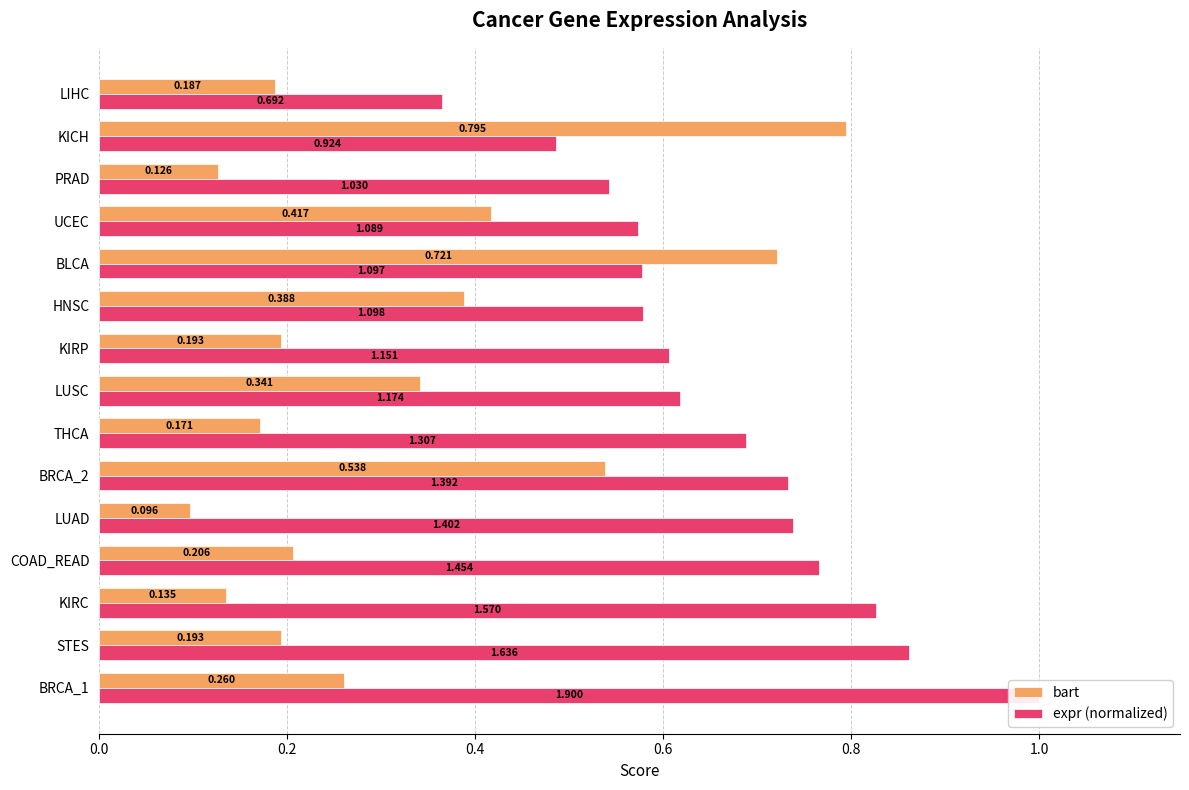

What position from the right is KICH?

2